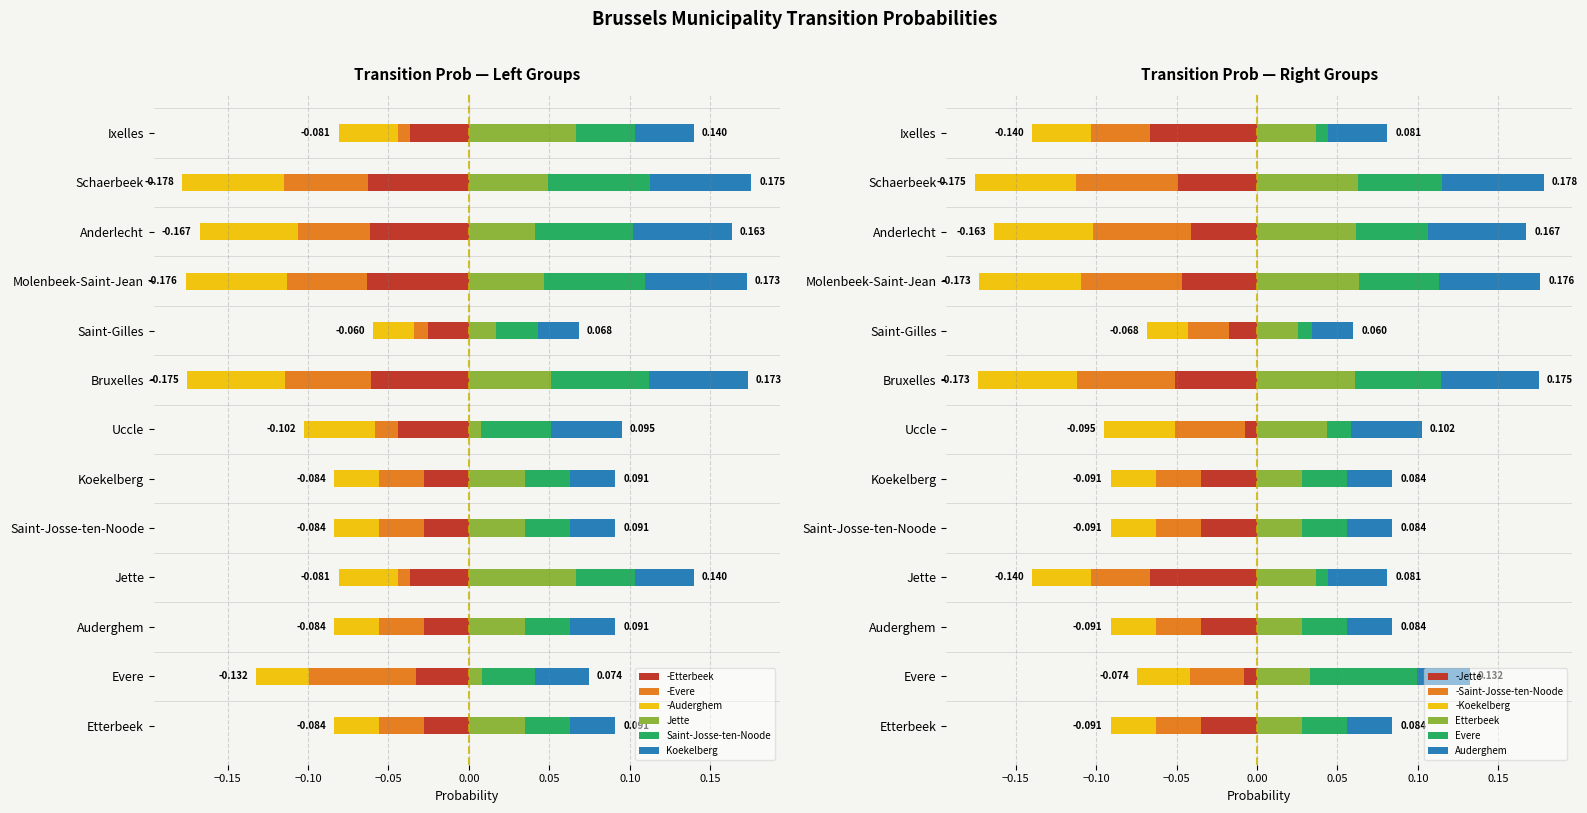

What is the label of the 8th bar from the right?

Koekelberg